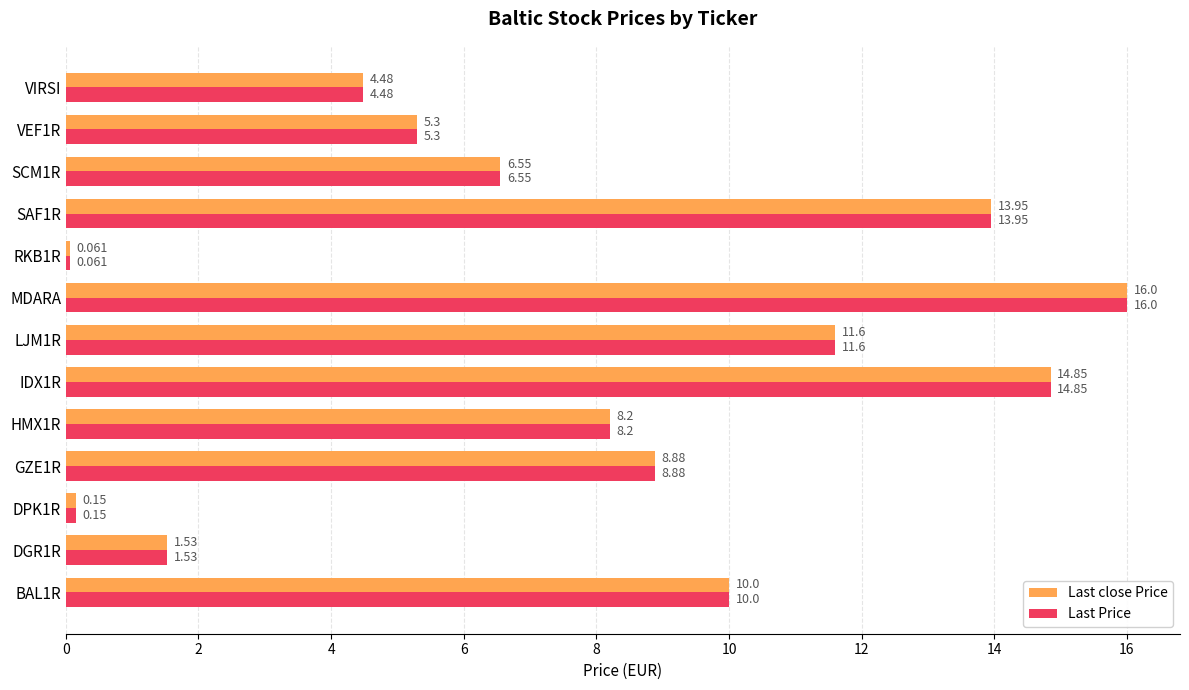

Where is Last close Price nearest to the value 8?

HMX1R